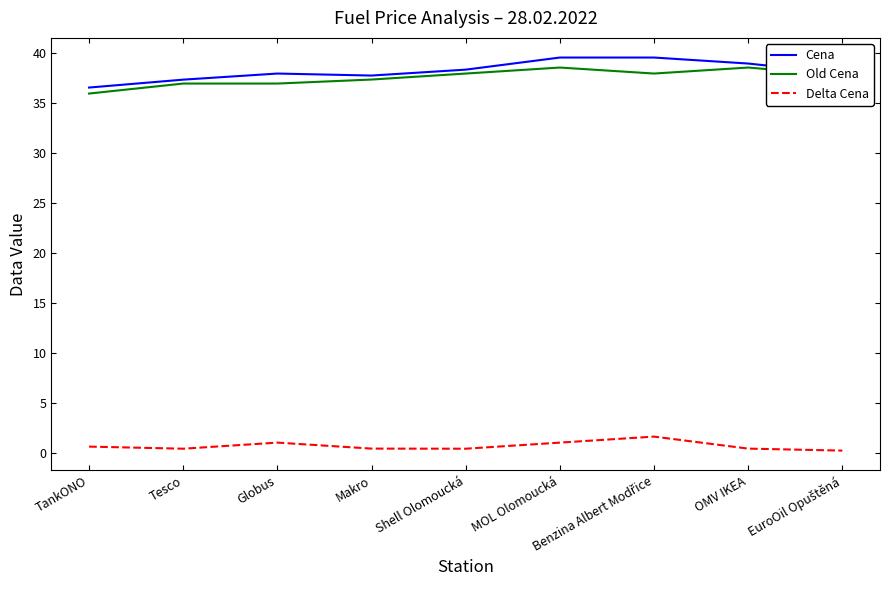

What is the highest value of the Old Cena series?

38.5